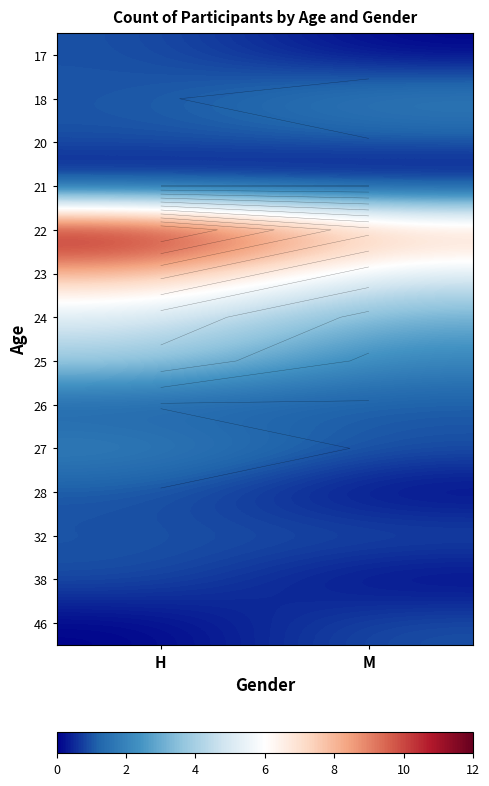

The value of 46 at H is 0. True or false?

False